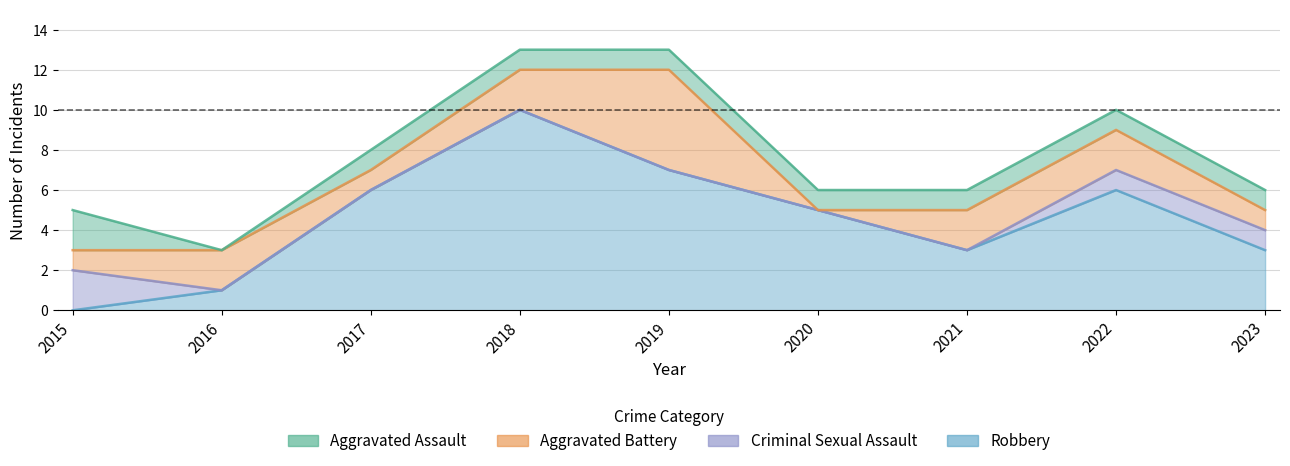

Reading left to right, list all the values displayed in this chart.

Aggravated Assault: 2015=2	2016=0	2017=1	2018=1	2019=1	2020=1	2021=1	2022=1	2023=1
Aggravated Battery: 2015=1	2016=2	2017=1	2018=2	2019=5	2020=0	2021=2	2022=2	2023=1
Criminal Sexual Assault: 2015=2	2016=0	2017=0	2018=0	2019=0	2020=0	2021=0	2022=1	2023=1
Robbery: 2015=0	2016=1	2017=6	2018=10	2019=7	2020=5	2021=3	2022=6	2023=3